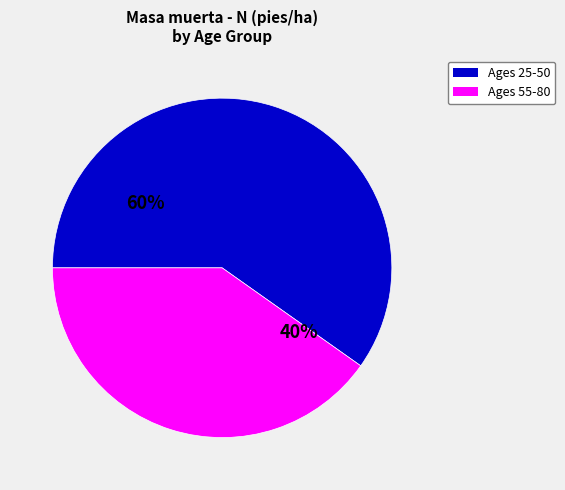

What is the largest slice in the pie chart?

Ages 25-50